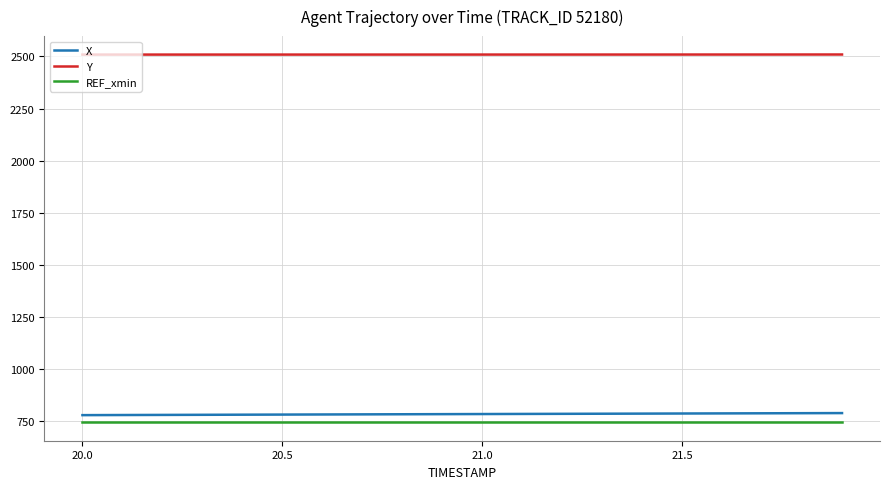

What is the lowest value of the Y series?

2508.7